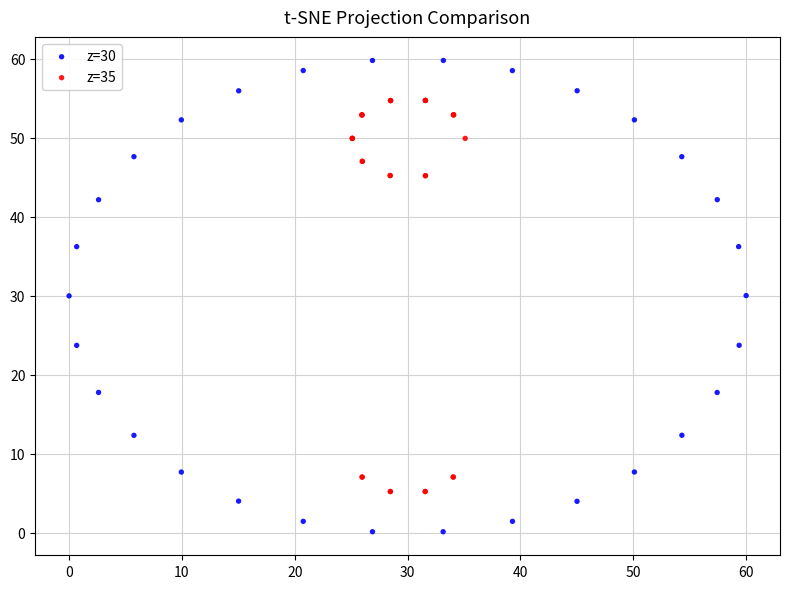

Which series contains the highest Y value?

z=30